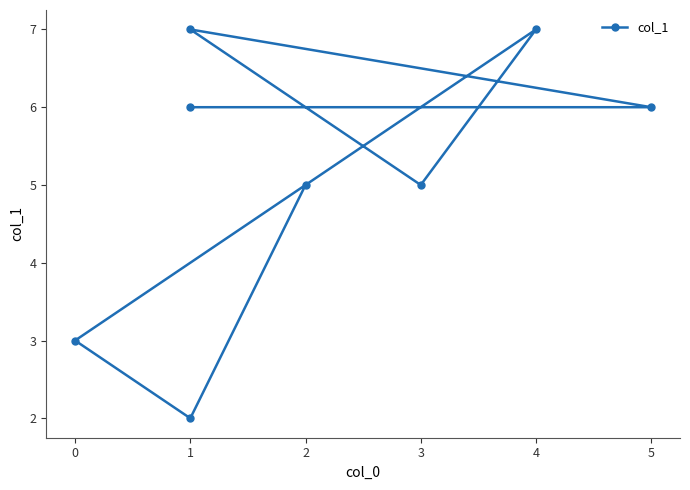

What value does the data have at 5?

6